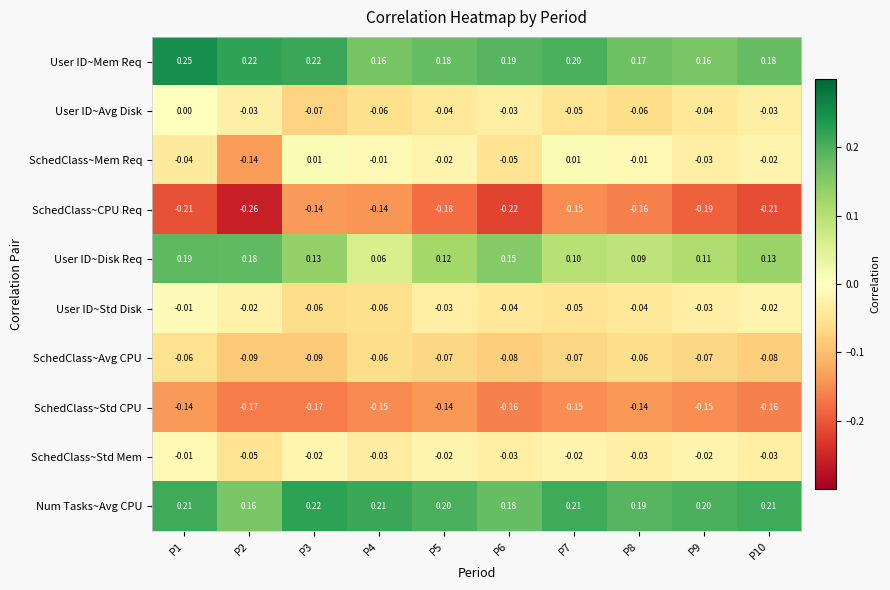

Which series changed the most between P3 and P10?

SchedClass~CPU Req